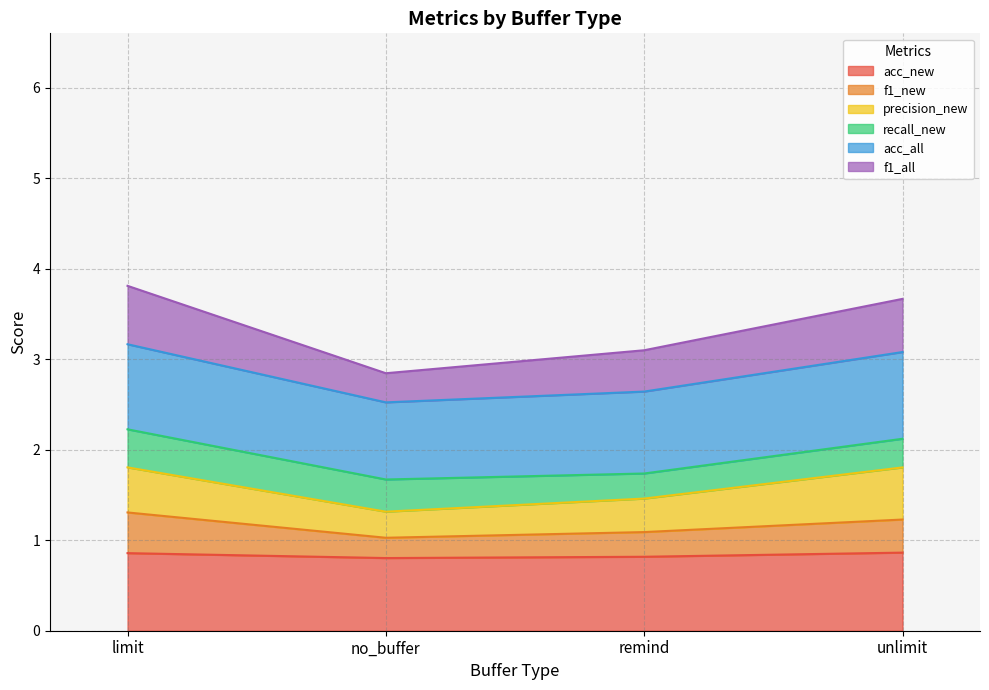

The value of f1_all at limit is 3.8. True or false?

True